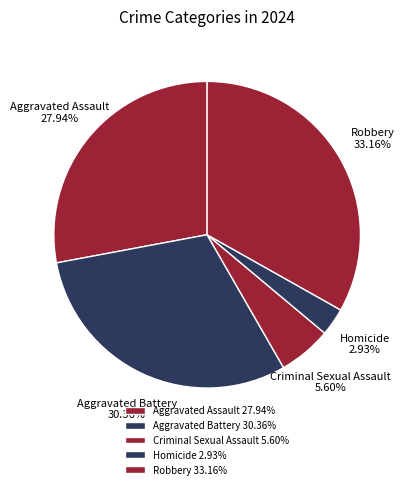

Which category has the biggest portion of the pie?

Robbery